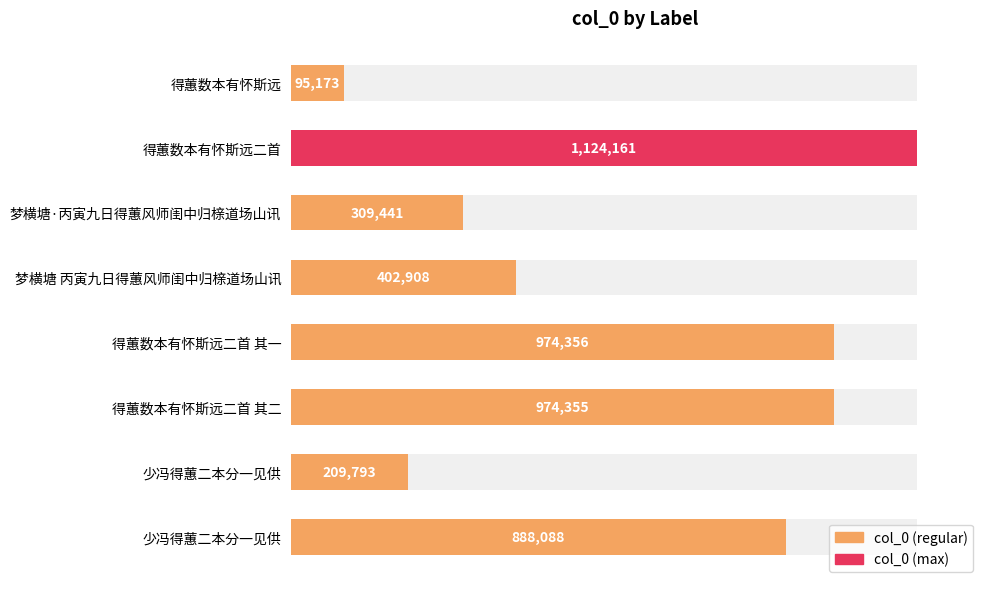

Are the bars grouped side by side (vs. stacked)?

No